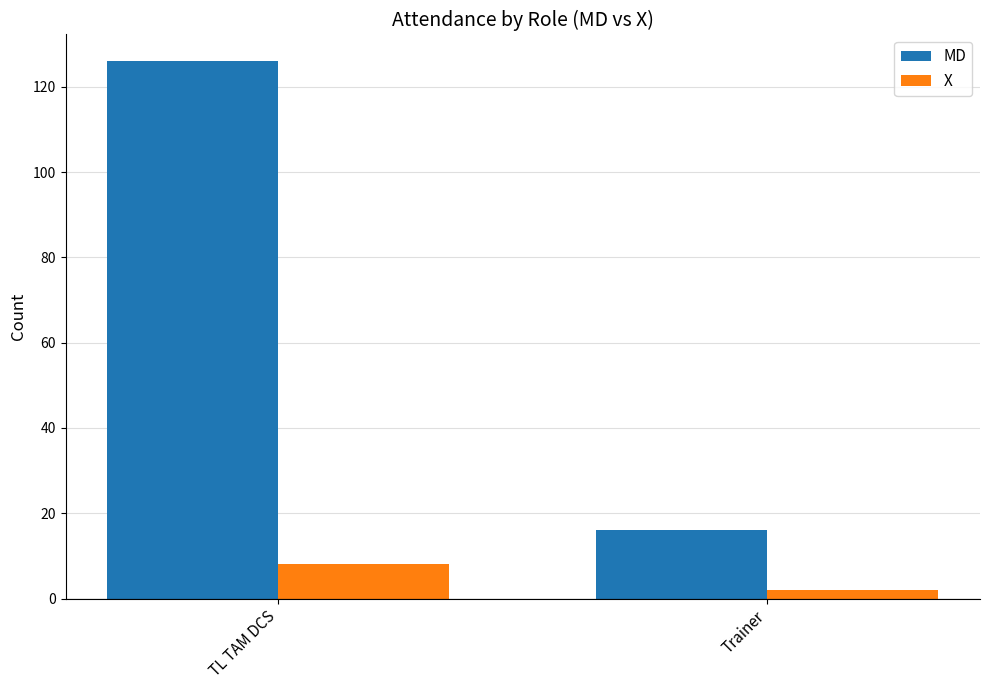

Which series has the widest spread of values?

MD